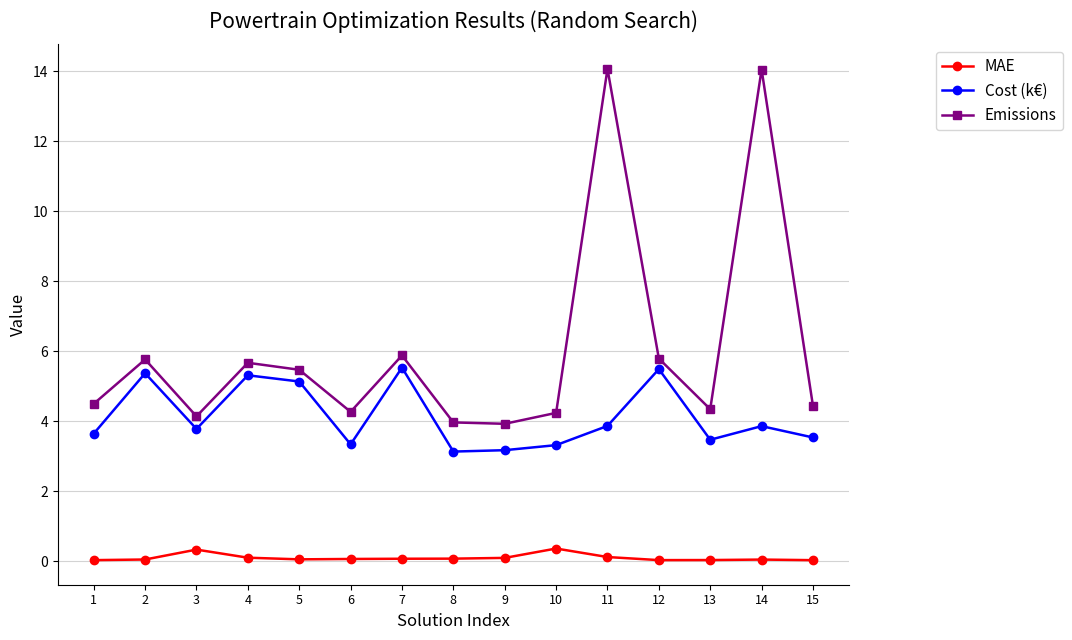

True or false: MAE and Cost (k€) intersect in this chart.

False